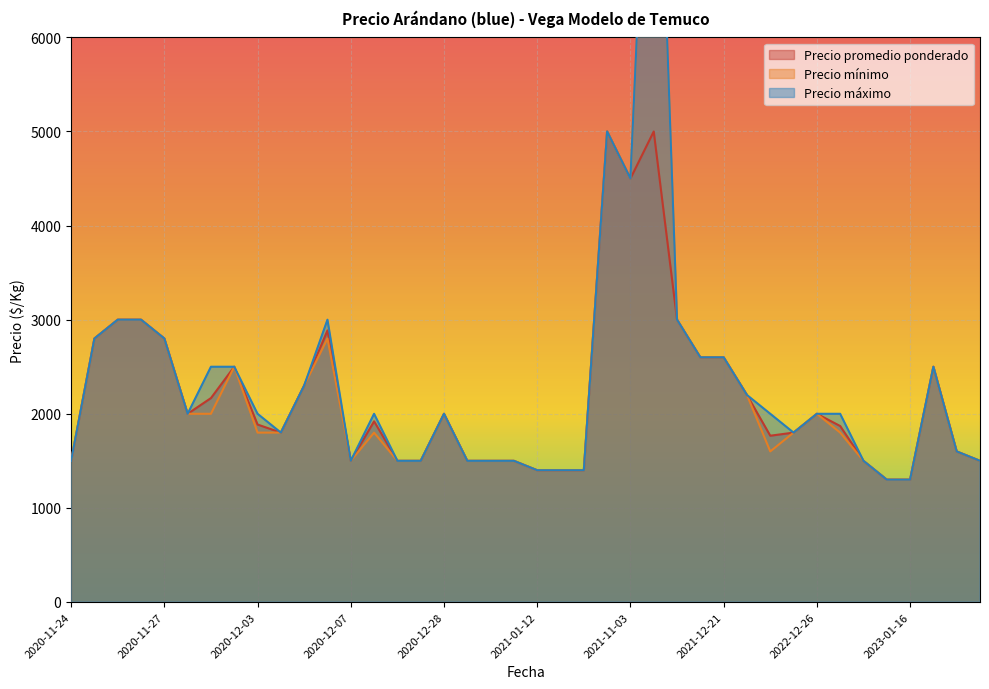

Is the value of Precio promedio ponderado at 2020-12-07 greater than the value of Precio máximo at 2021-11-05?

No